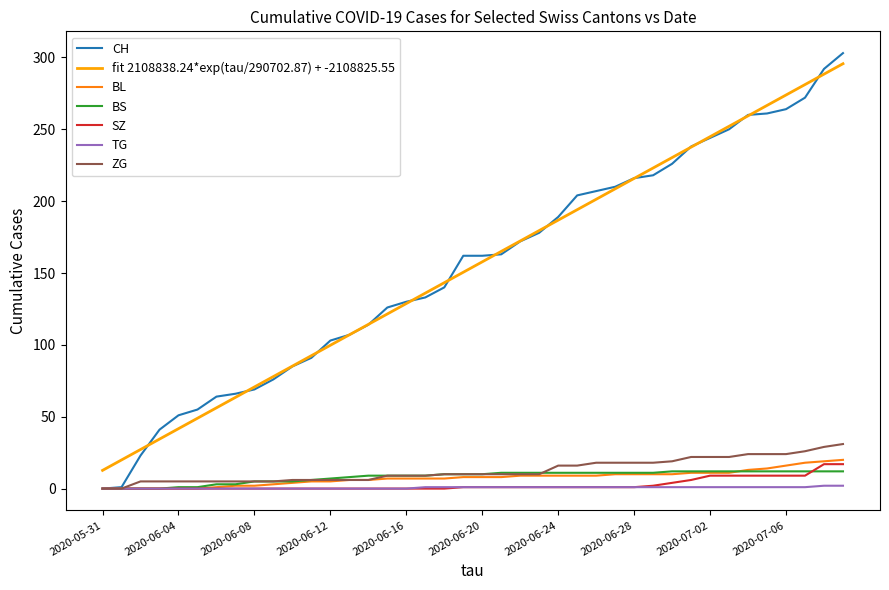

What is the greatest value displayed?

303.0